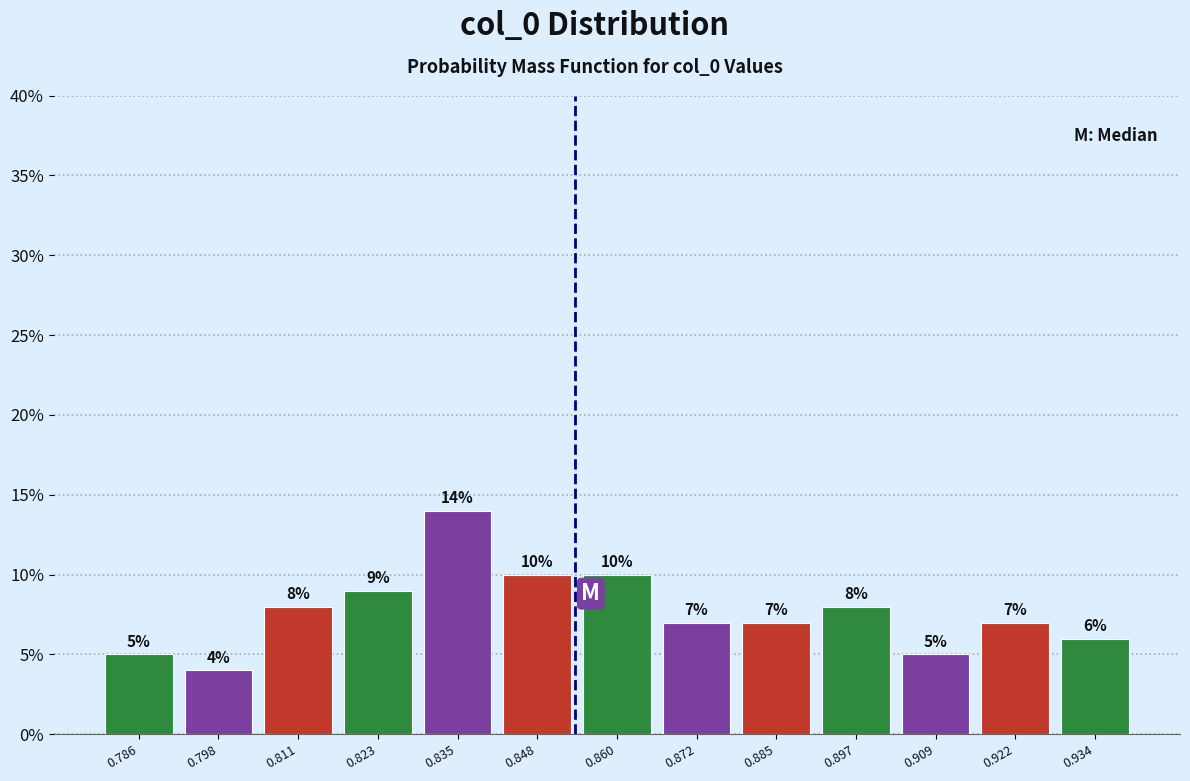

Which range on the x-axis has the tallest bar?

0.830 to 0.842